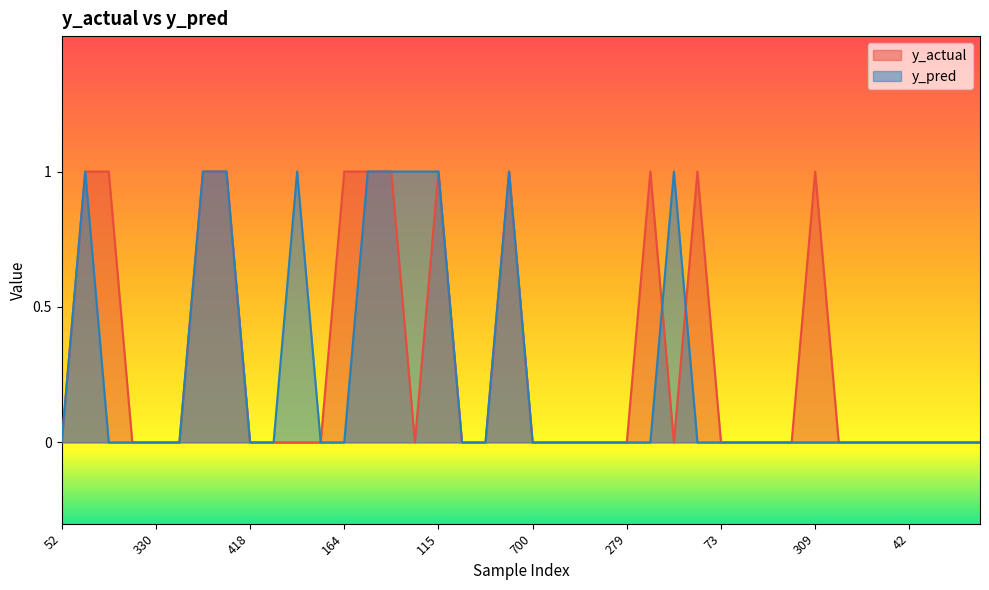

How many series are shown in this chart?

2